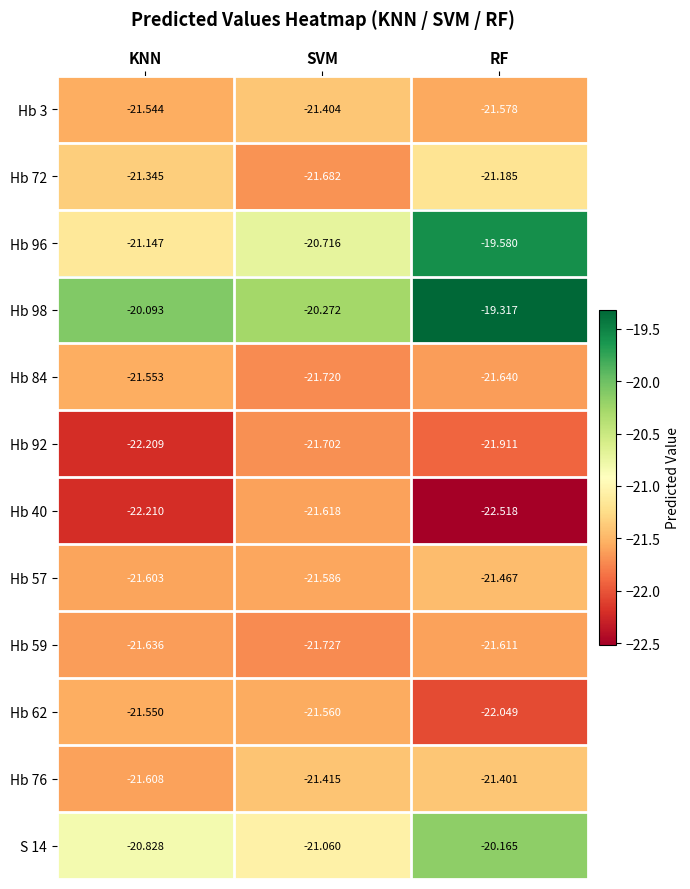

List the labels in order of Hb 84 value, smallest first.

SVM, RF, KNN